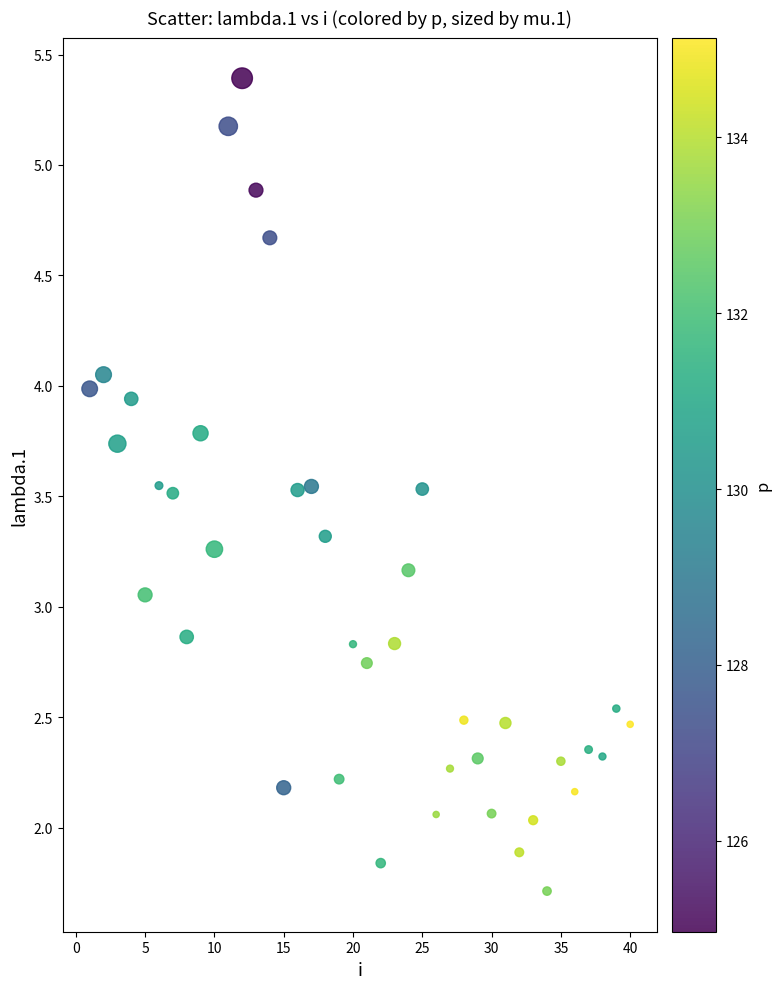

What is the range of X values (max minus min)?

39.0